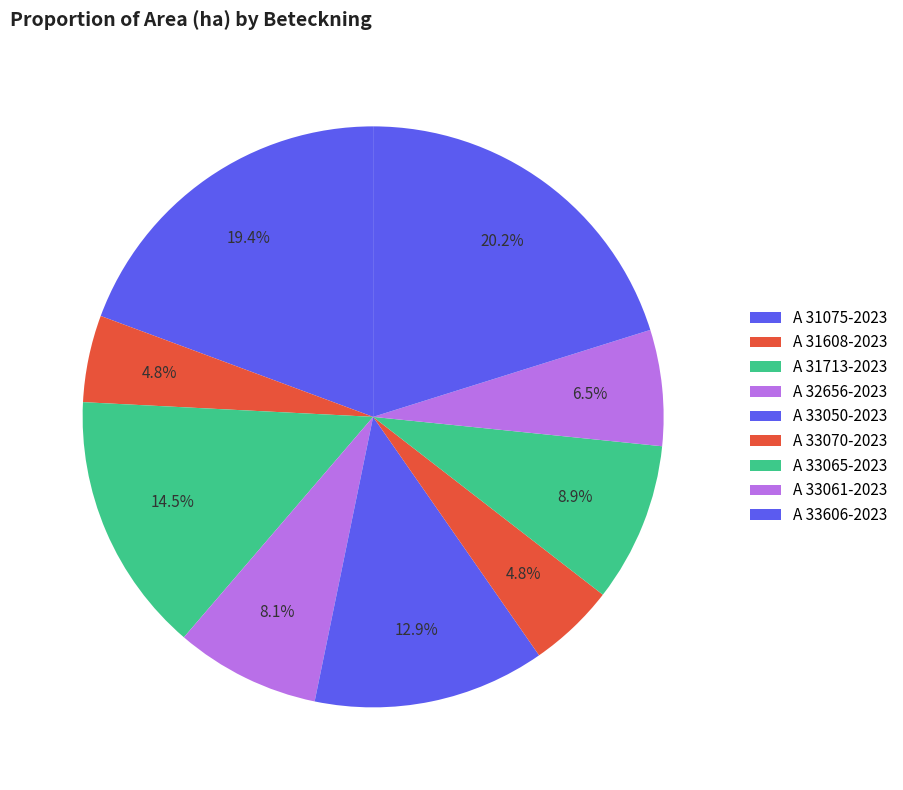

Is it true that A 33050-2023 is 28% of the pie?

False